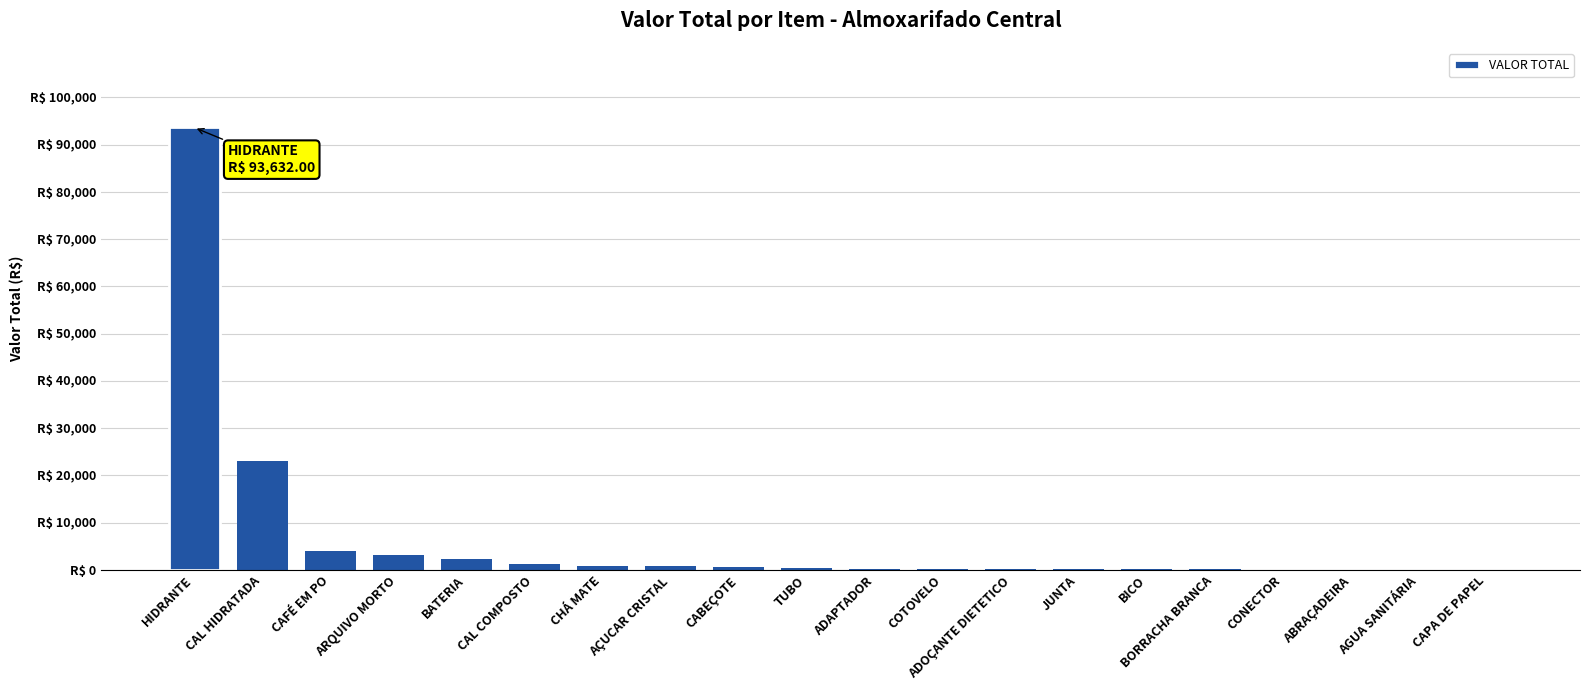

What is the smallest value displayed?

8.0